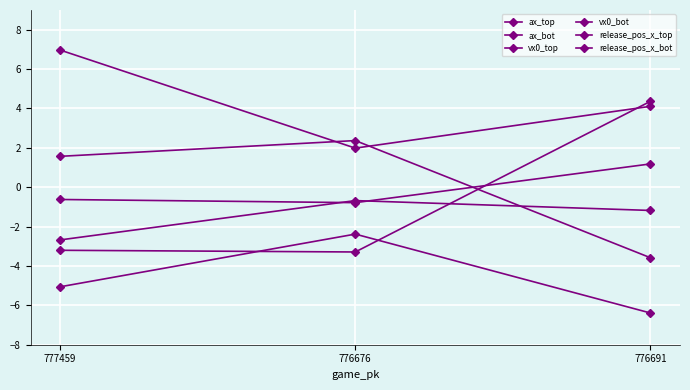

What is the minimum value shown in the chart?

-6.4